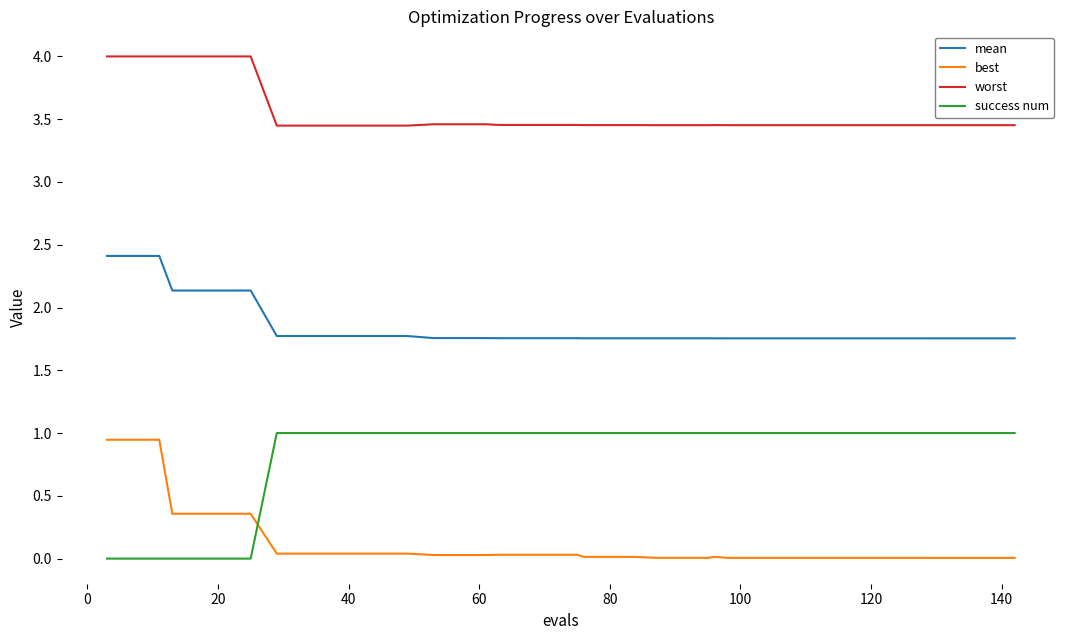

What is the sum of all mean values?

73.8